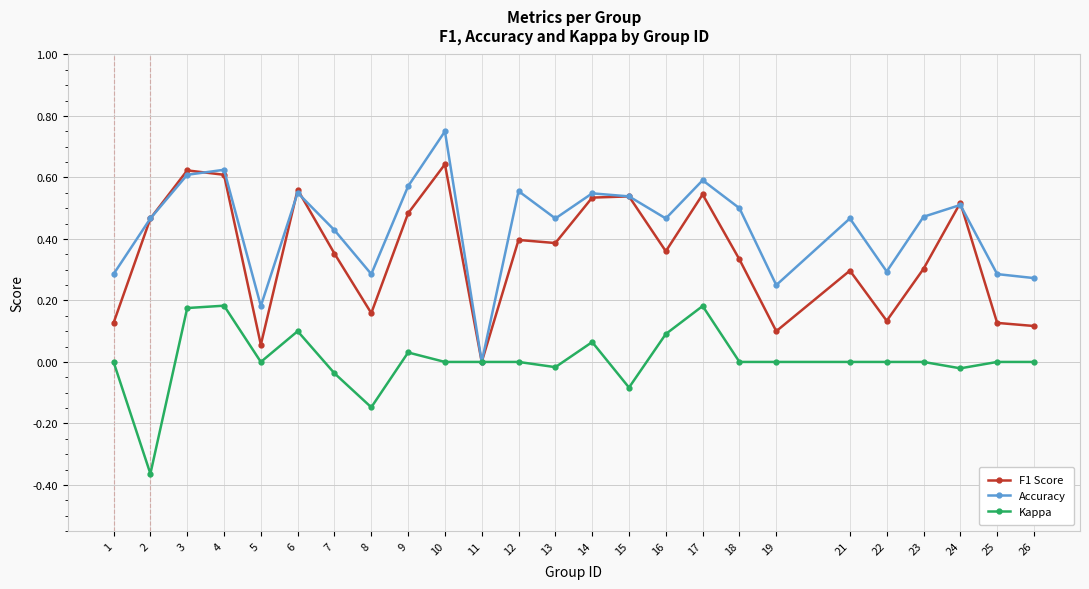

Rank the series by their average value, from lowest to highest.

Kappa, F1 Score, Accuracy